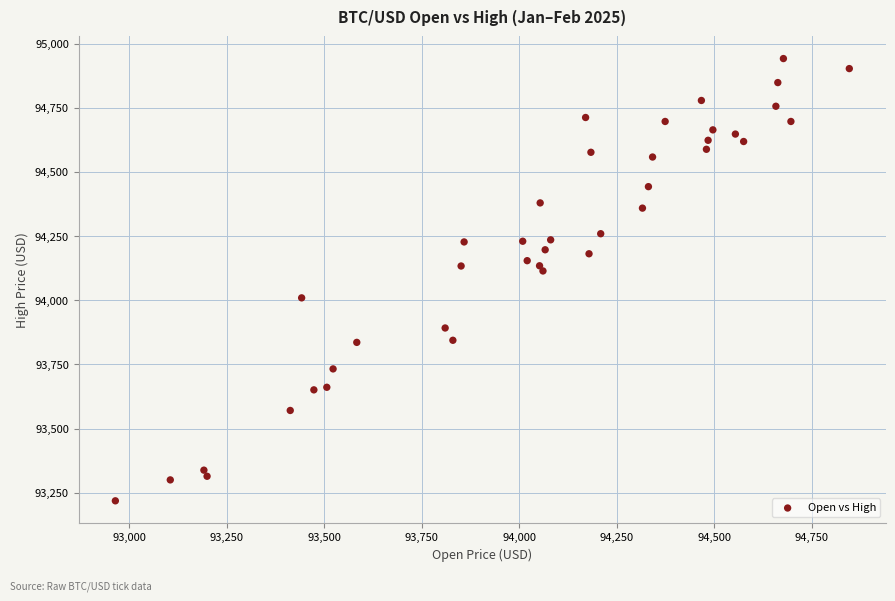

What is the range of Y values (max minus min)?

1722.8